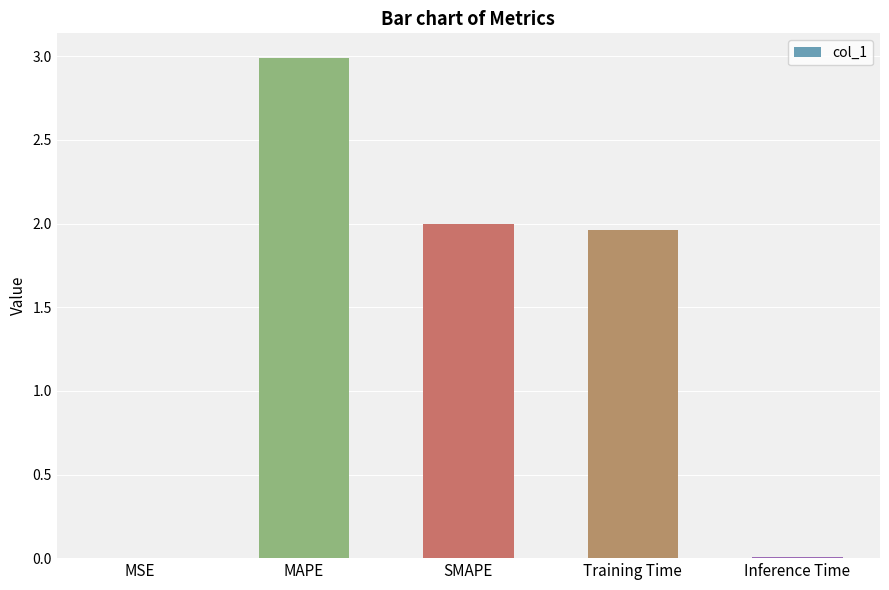

Which has a higher value, MAPE or Training Time?

MAPE